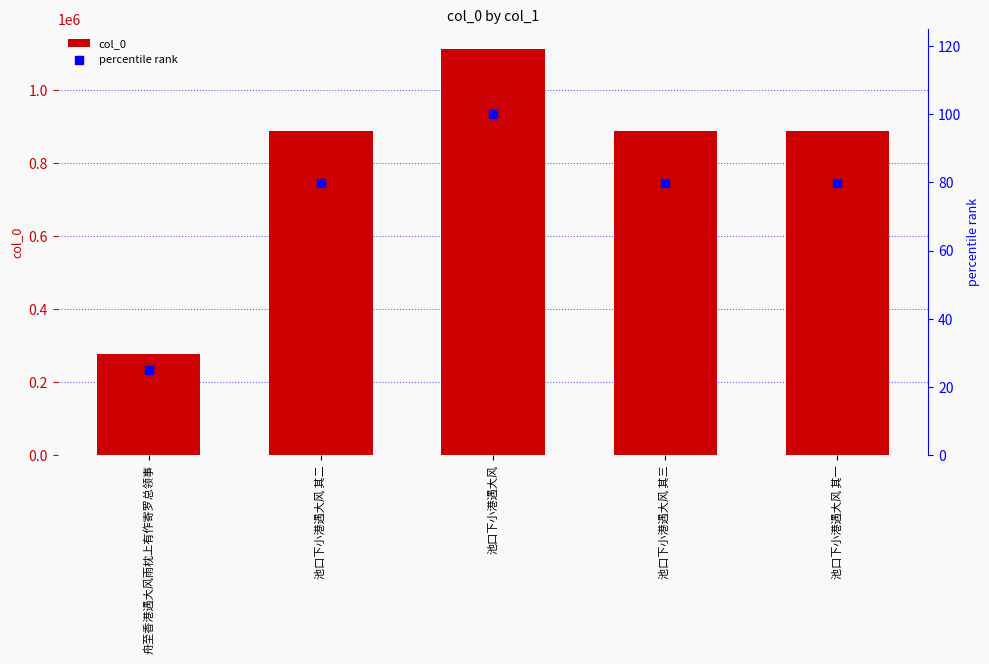

Which series reaches the maximum Y coordinate?

col_0